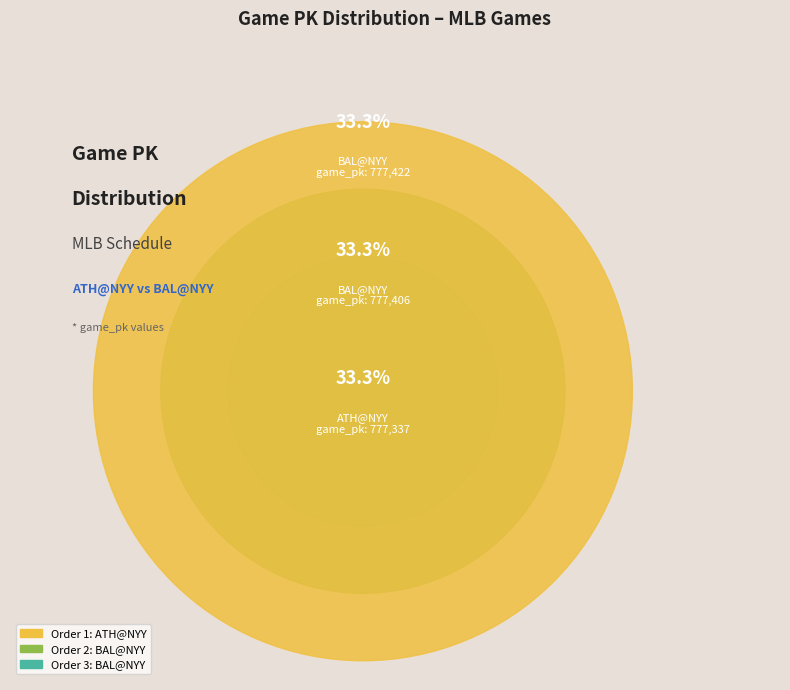

To the nearest percent, what is the combined percentage of BAL@NYY (order 2) and BAL@NYY (order 3)?

67%